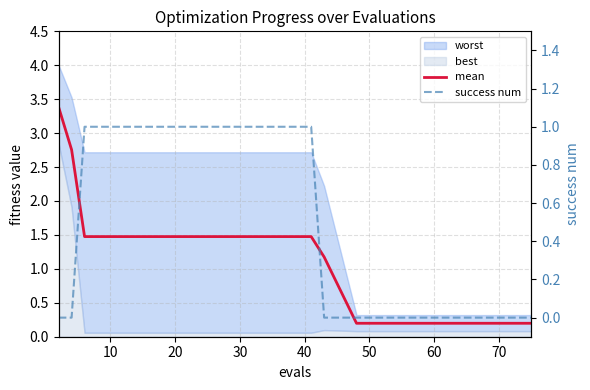

What is the difference between the maximum and minimum values in the mean series?

3.2